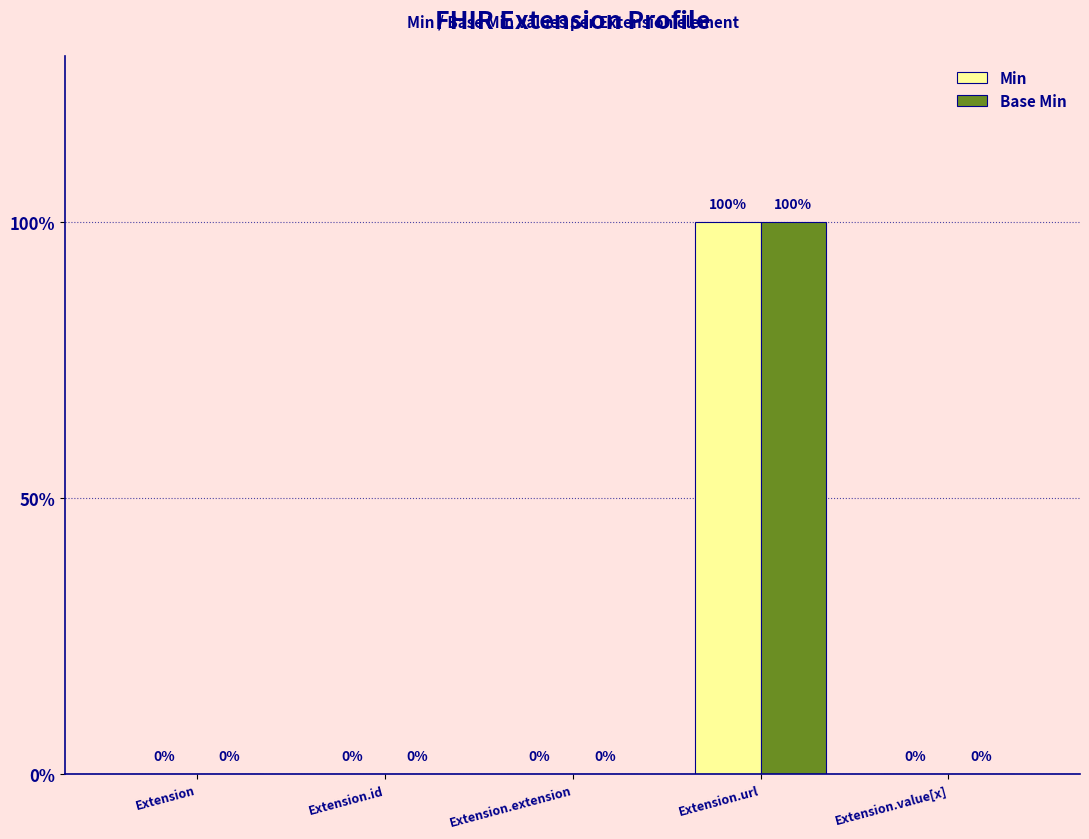

Reading right to left, extract all data points from this chart.

Min: Extension.value[x]=0	Extension.url=1	Extension.extension=0	Extension.id=0	Extension=0
Base Min: Extension.value[x]=0	Extension.url=1	Extension.extension=0	Extension.id=0	Extension=0